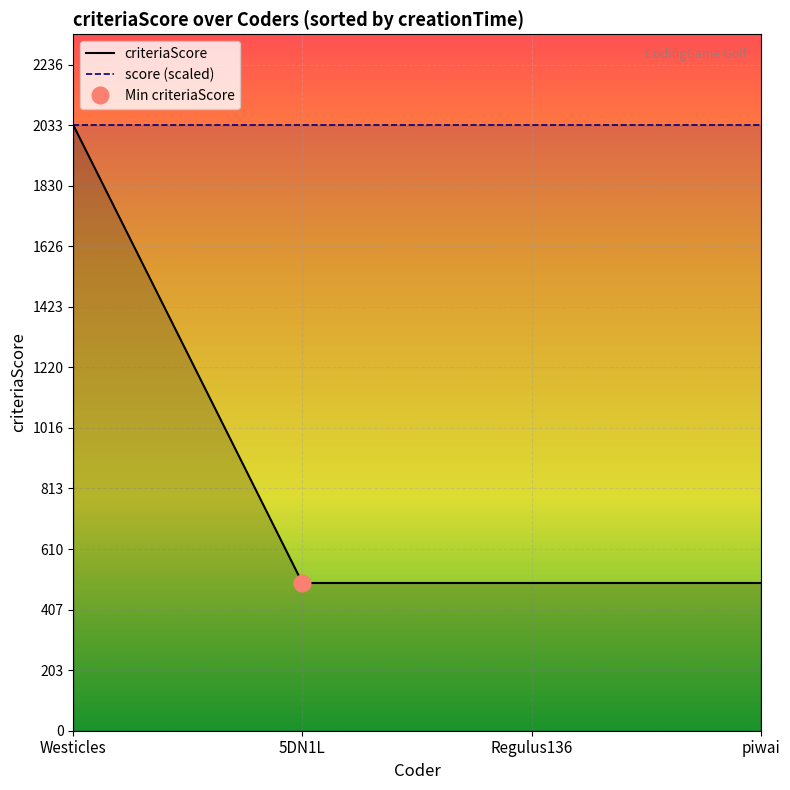

True or false: criteriaScore has more than 1 interior local peaks.

False